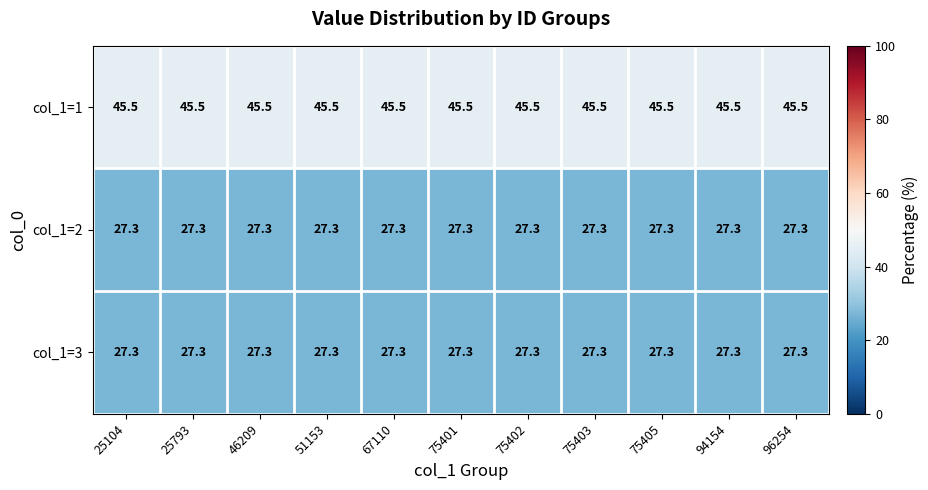

What is the highest value of the col_1=1 series?

45.5